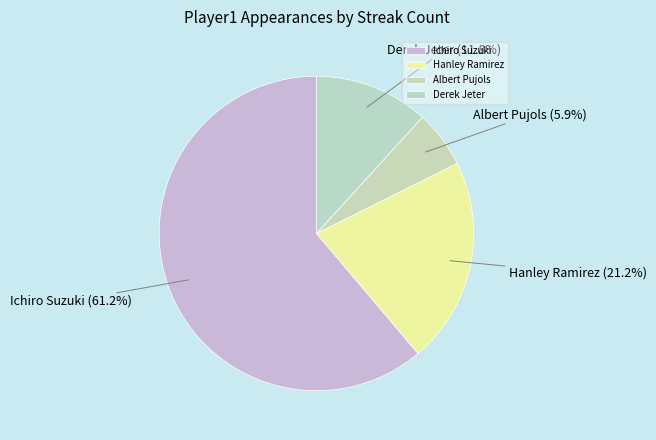

Is the sum of Hanley Ramirez and Albert Pujols greater than half?

No